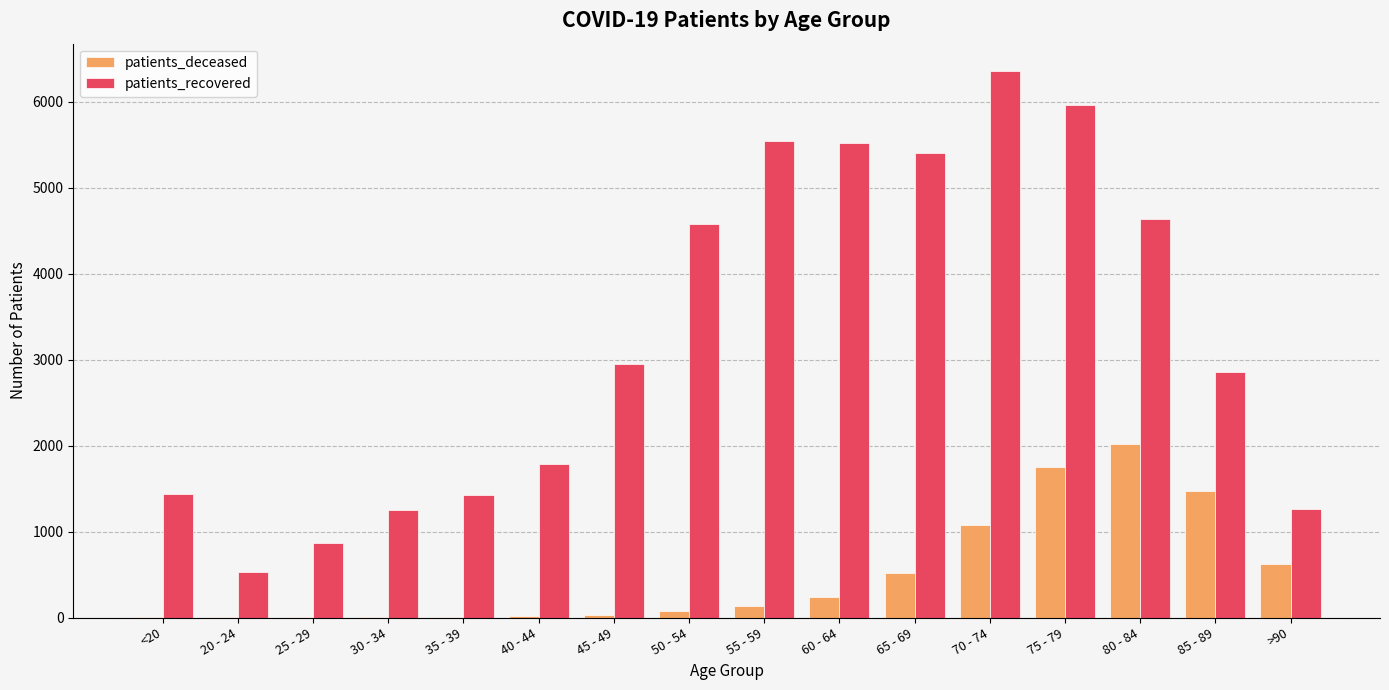

What is the maximum value for patients_deceased?

2018